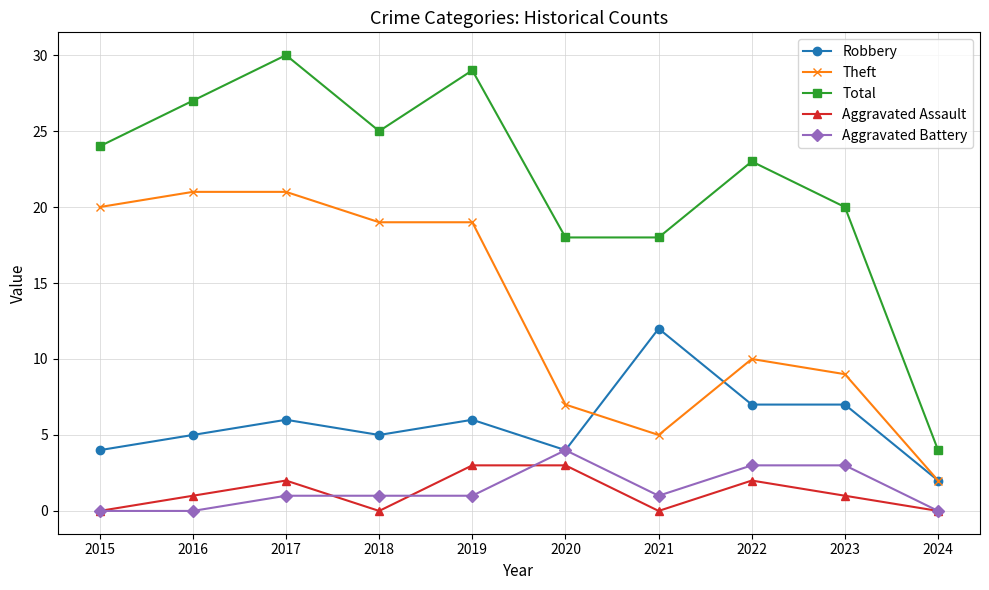

True or false: Robbery and Total intersect in this chart.

False